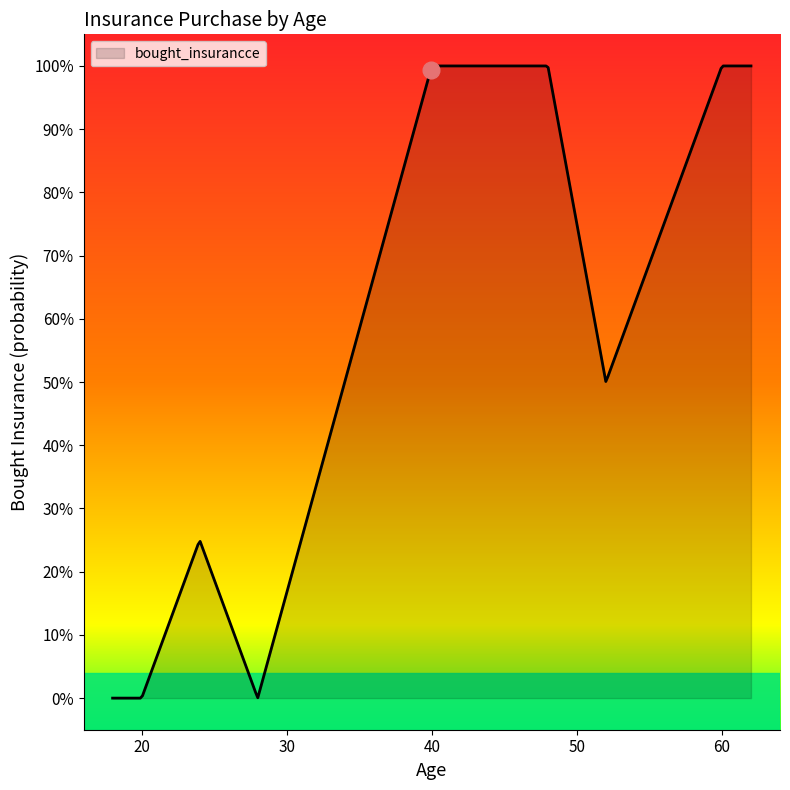

What is the label of the 23rd point from the left?

40